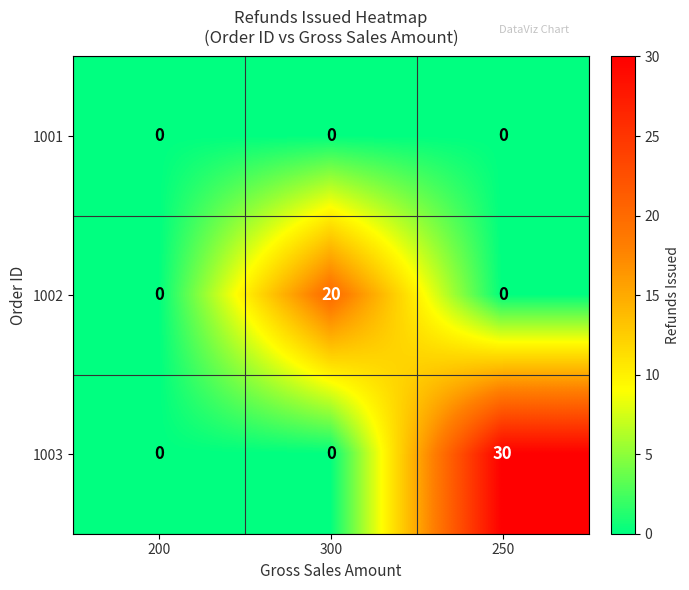

Reading left to right, what are all the values shown in this chart?

1001: 200=0	300=0	250=0
1002: 200=0	300=20	250=0
1003: 200=0	300=0	250=30